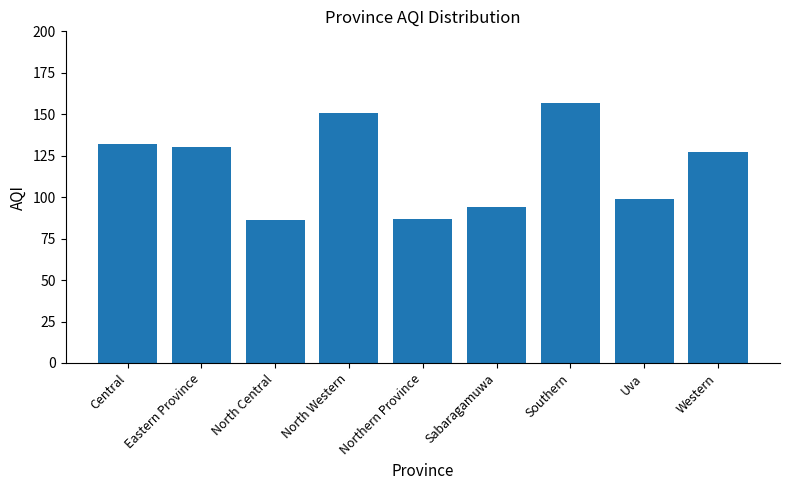

At which label does the data first exceed 127?

Central